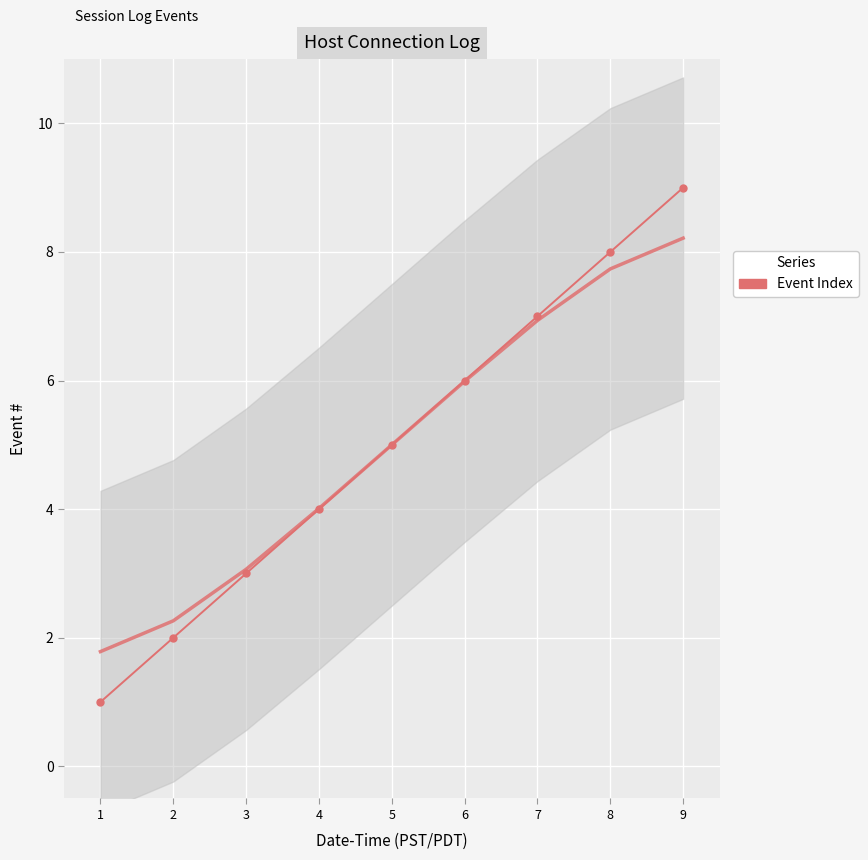

True or false: the data has more than 1 interior local peaks.

False